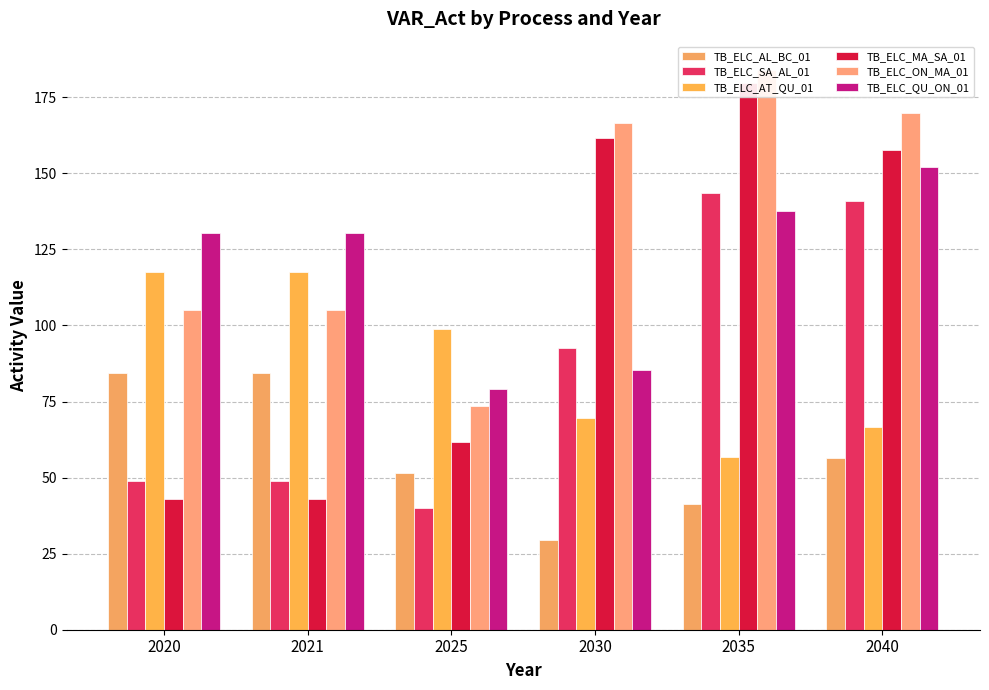

What is the difference between the highest and lowest values at 2025?

58.8